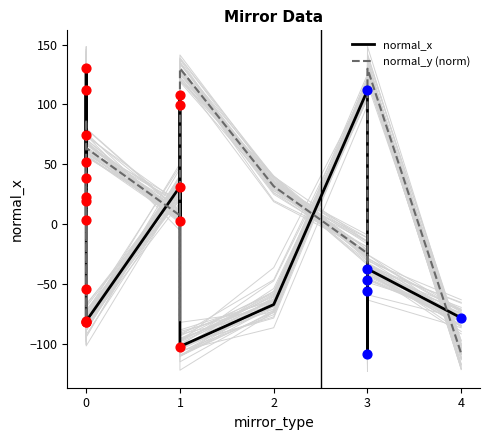

Which series has the largest total across all categories?

normal_y (norm)